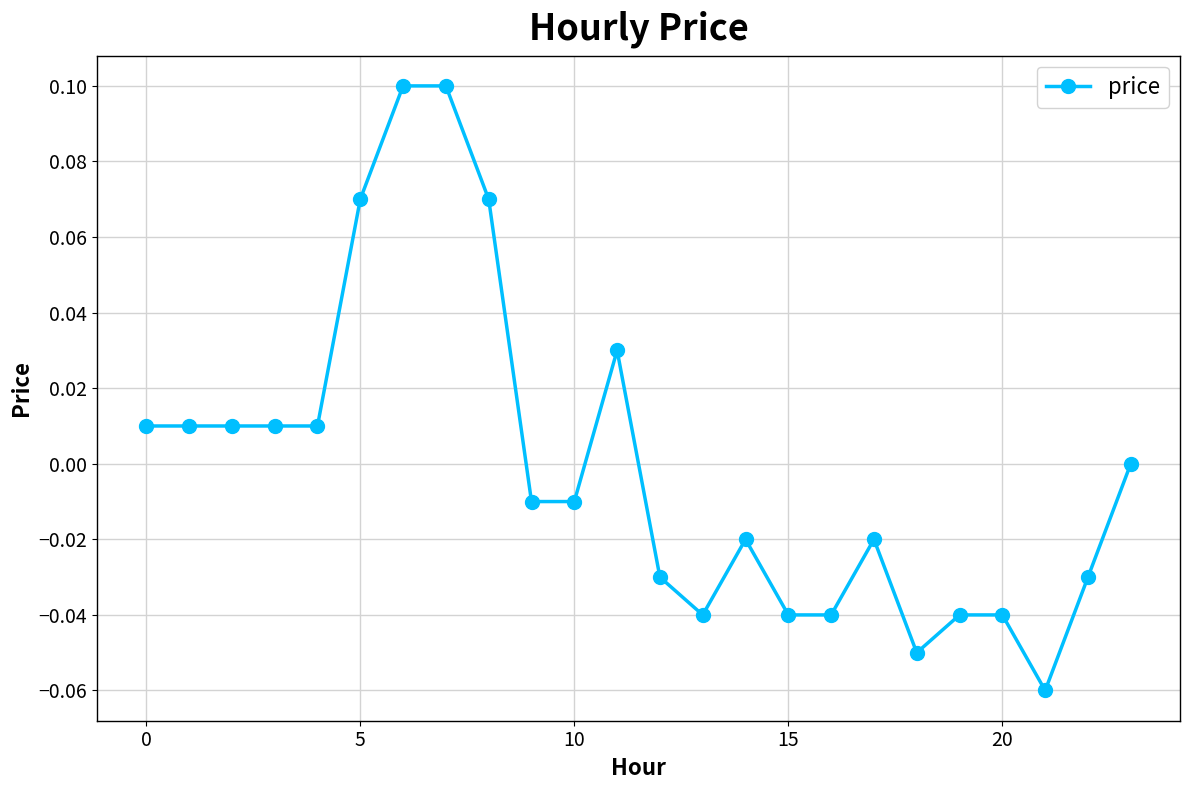

Does the chart display data point markers on the line(s)?

Yes